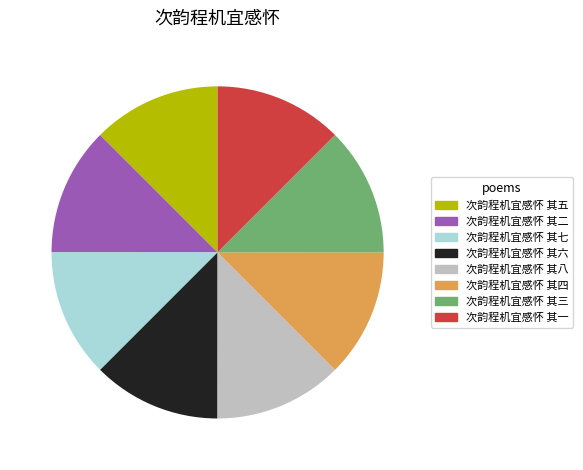

Is there any slice that represents more than half of the pie?

No